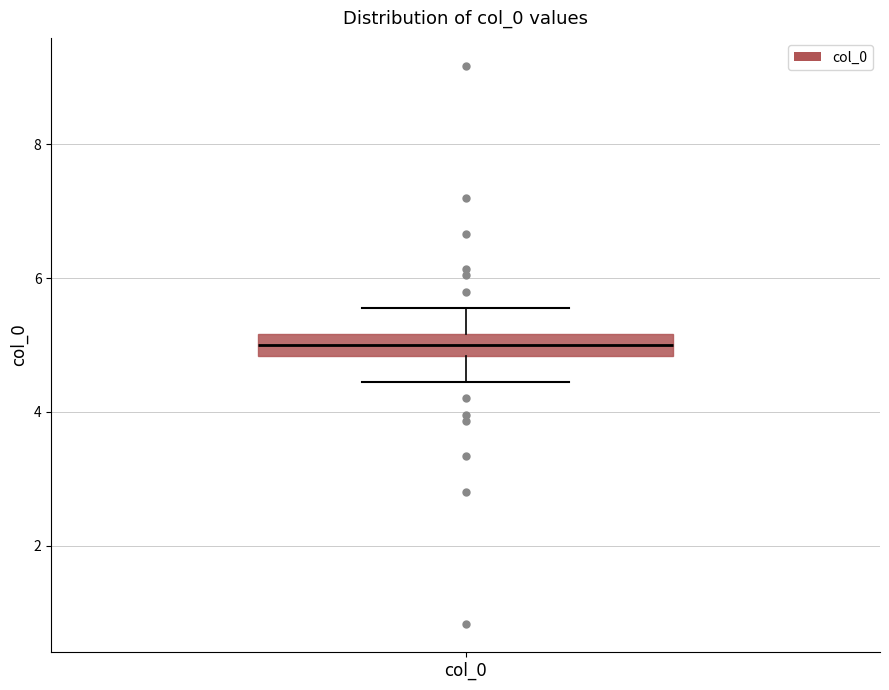

Where is the lower edge of the box for col_0 on the y-axis? The values are not printed on the chart, so give them approximately, as read against the axis.

4.8